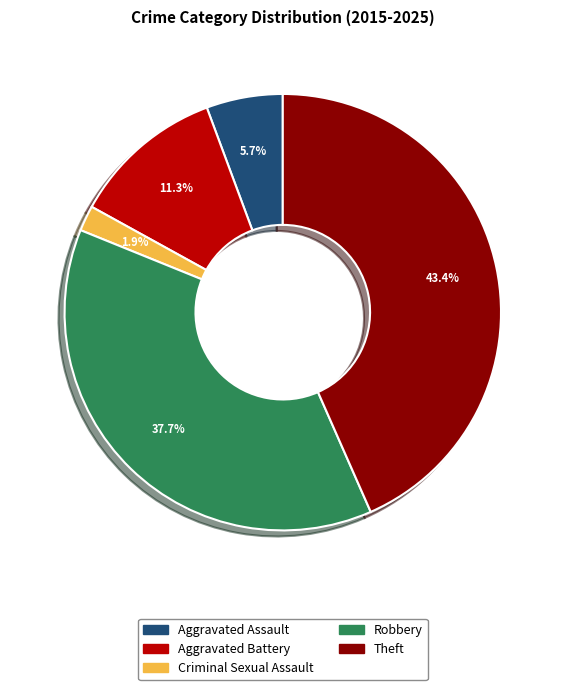

Is it true that Robbery is 44% of the pie?

False